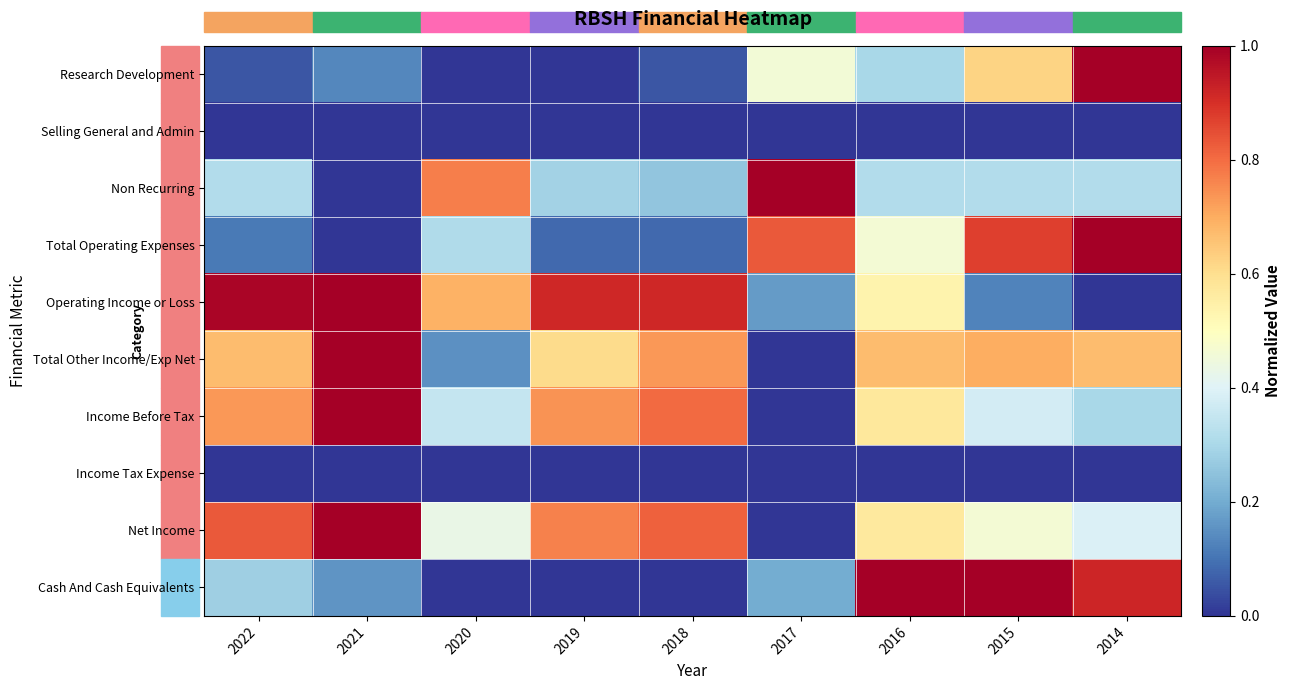

Reading left to right, extract all data points from this chart.

Research Development: 2022=0.1	2021=0.1	2020=0.0	2019=0.0	2018=0.1	2017=0.5	2016=0.3	2015=0.6	2014=1.0
Selling General and Admin: 2022=0.0	2021=0.0	2020=0.0	2019=0.0	2018=0.0	2017=0.0	2016=0.0	2015=0.0	2014=0.0
Non Recurring: 2022=0.3	2021=0.0	2020=0.8	2019=0.3	2018=0.3	2017=1.0	2016=0.3	2015=0.3	2014=0.3
Total Operating Expenses: 2022=0.1	2021=0.0	2020=0.3	2019=0.1	2018=0.1	2017=0.8	2016=0.5	2015=0.9	2014=1.0
Operating Income or Loss: 2022=1.0	2021=1.0	2020=0.7	2019=0.9	2018=0.9	2017=0.2	2016=0.5	2015=0.1	2014=0.0
Total Other Income/Exp Net: 2022=0.7	2021=1.0	2020=0.2	2019=0.6	2018=0.7	2017=0.0	2016=0.7	2015=0.7	2014=0.7
Income Before Tax: 2022=0.7	2021=1.0	2020=0.3	2019=0.7	2018=0.8	2017=0.0	2016=0.6	2015=0.4	2014=0.3
Income Tax Expense: 2022=0.0	2021=0.0	2020=0.0	2019=0.0	2018=0.0	2017=0.0	2016=0.0	2015=0.0	2014=0.0
Net Income: 2022=0.8	2021=1.0	2020=0.4	2019=0.8	2018=0.8	2017=0.0	2016=0.6	2015=0.5	2014=0.4
Cash And Cash Equivalents: 2022=0.3	2021=0.2	2020=0.0	2019=0.0	2018=0.0	2017=0.2	2016=1.0	2015=1.0	2014=0.9